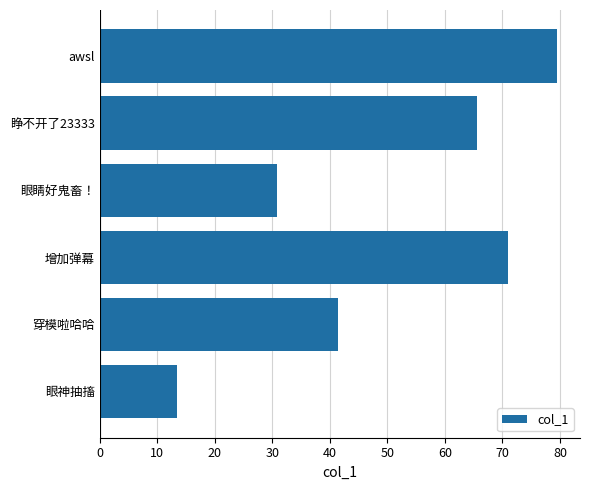

Read the value at 睁不开了23333.

65.6